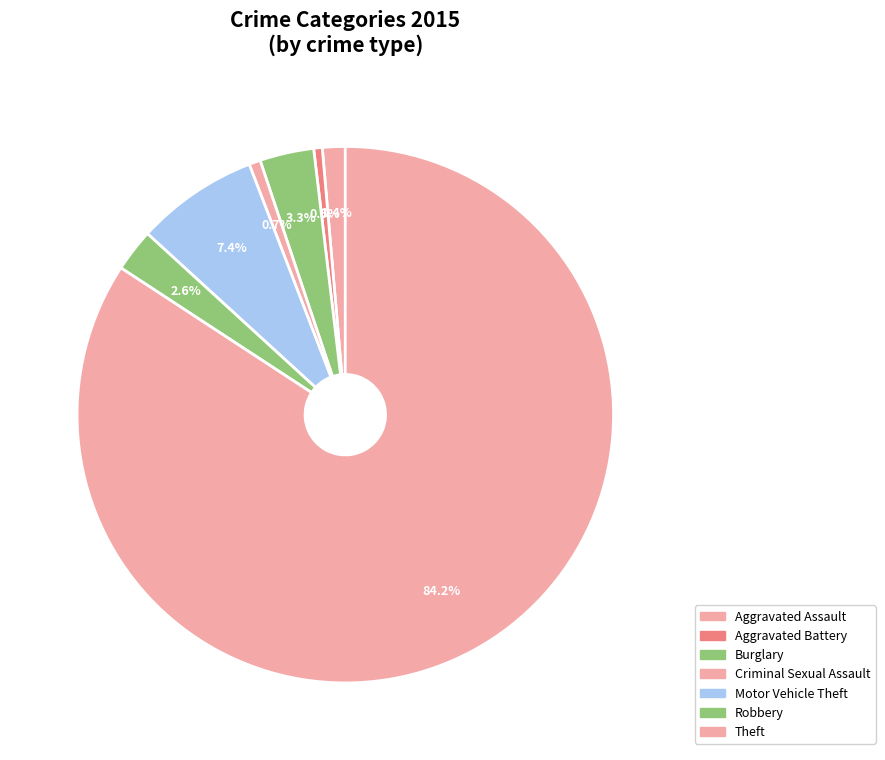

To the nearest percent, what is the difference between the largest and smallest slice percentages?

84%